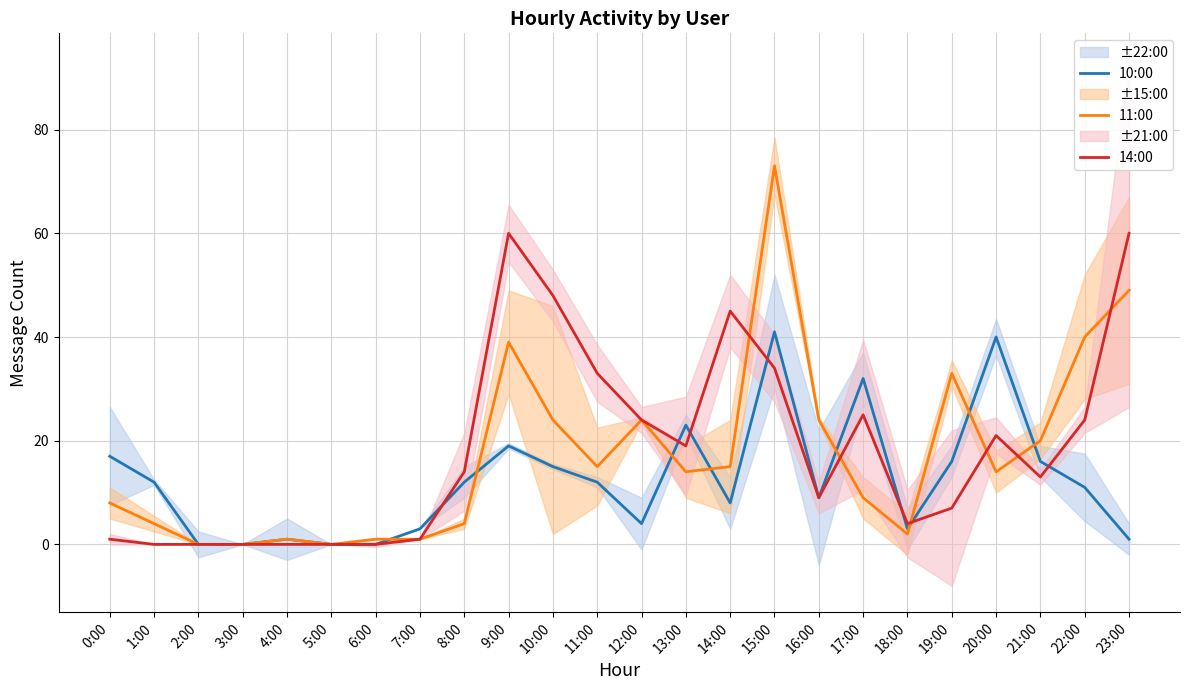

At which label does 10:00 reach its peak?

15:00